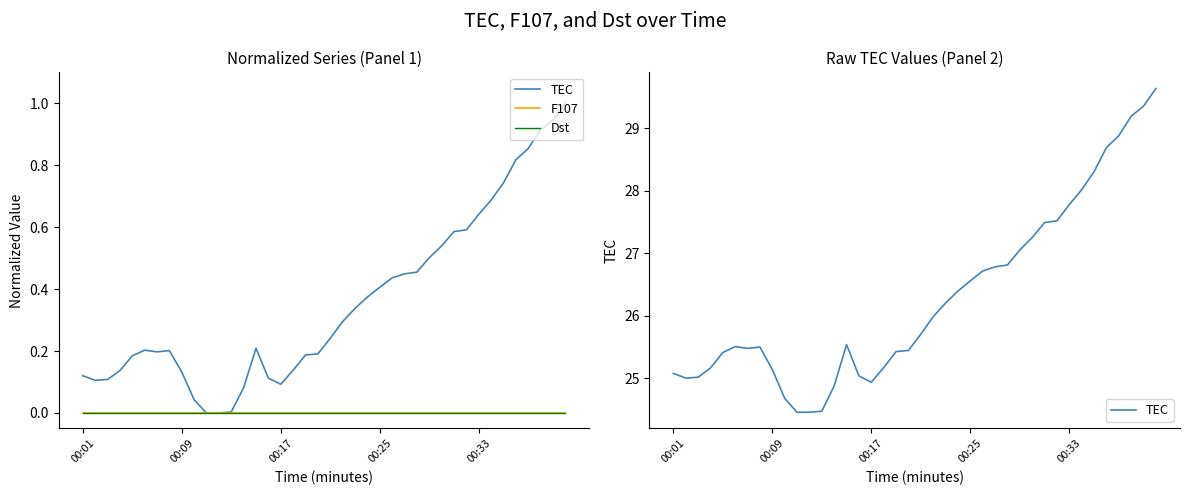

Which series has the largest range (max minus min)?

TEC